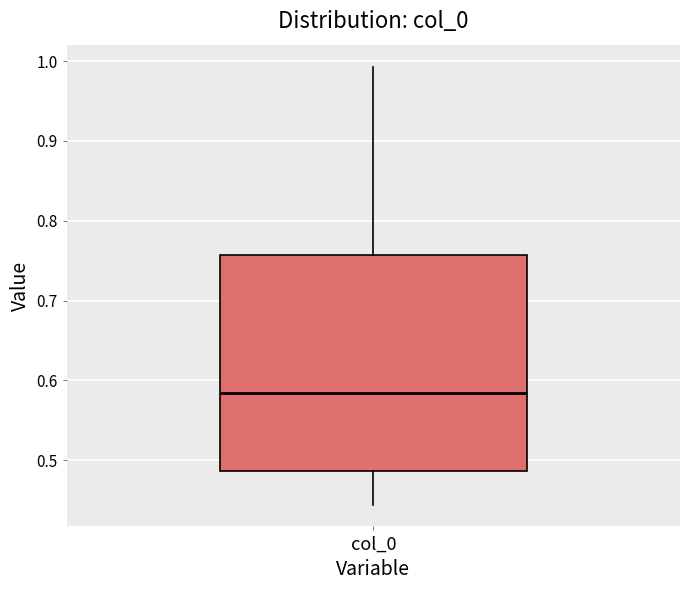

Transcribe this box plot: give where the median line is, the range the box spans, and where the two whiskers end, as read against the y-axis. The values are not printed on the chart, so give them approximately, as read against the axis.

median 0.58, box 0.49 to 0.76, whiskers 0.44 to 0.99